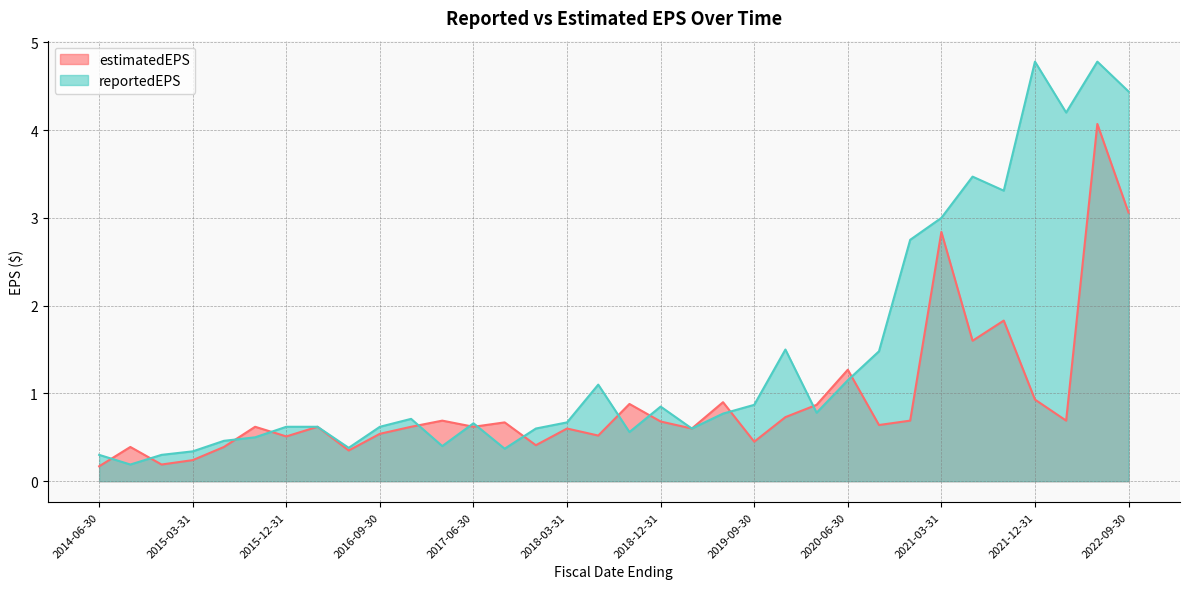

What is the change in value from 2017-03-31 to 2018-12-31?

+0.4